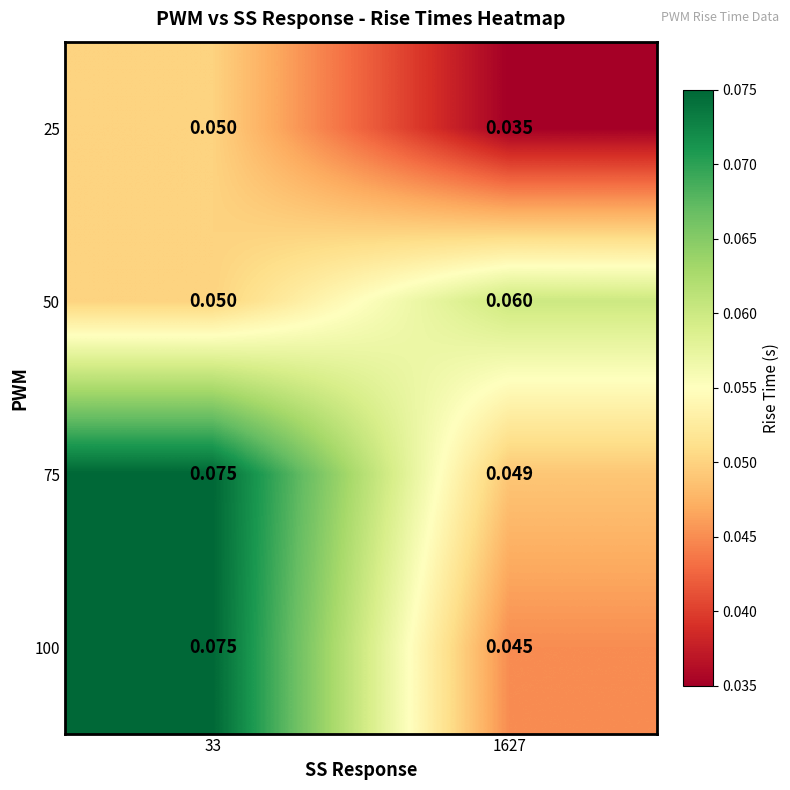

Is the value of 50 at 33 greater than the value of 25 at 1627?

Yes